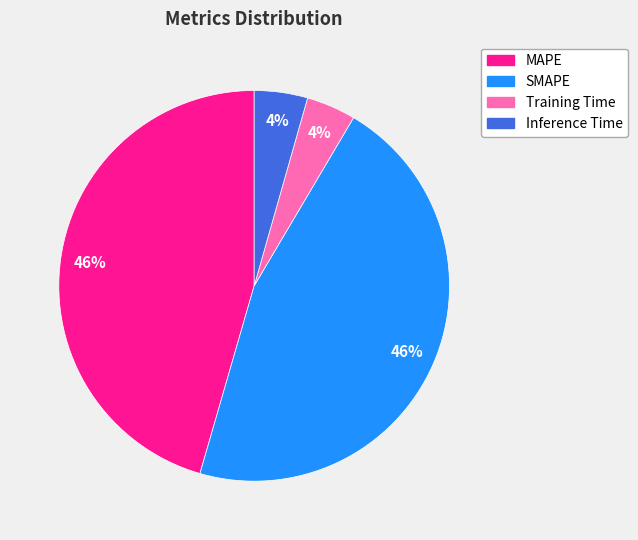

Does any single category account for the majority?

No